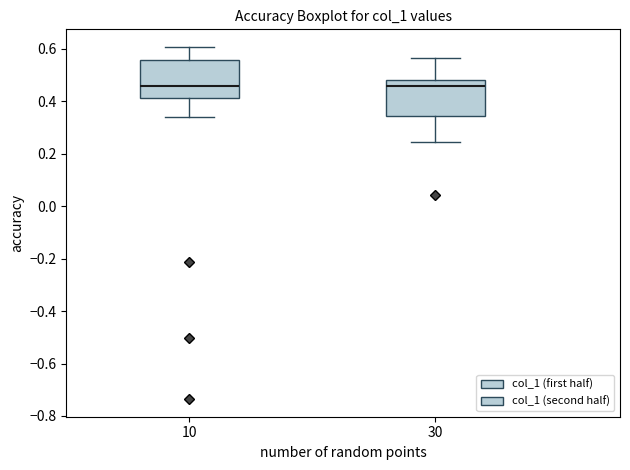

Where does the median line of the box at x = 10 sit on the y-axis? The values are not printed on the chart, so give them approximately, as read against the axis.

0.46